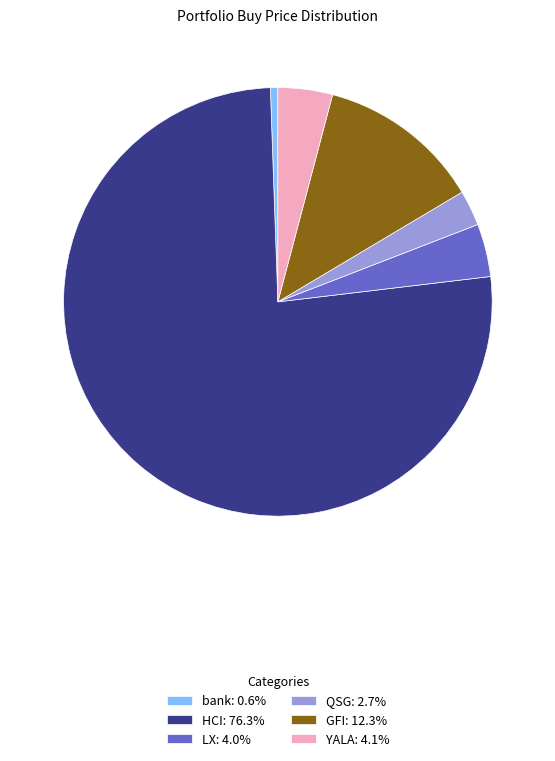

Is the sum of bank: 0.6% and HCI: 76.3% greater than half?

Yes